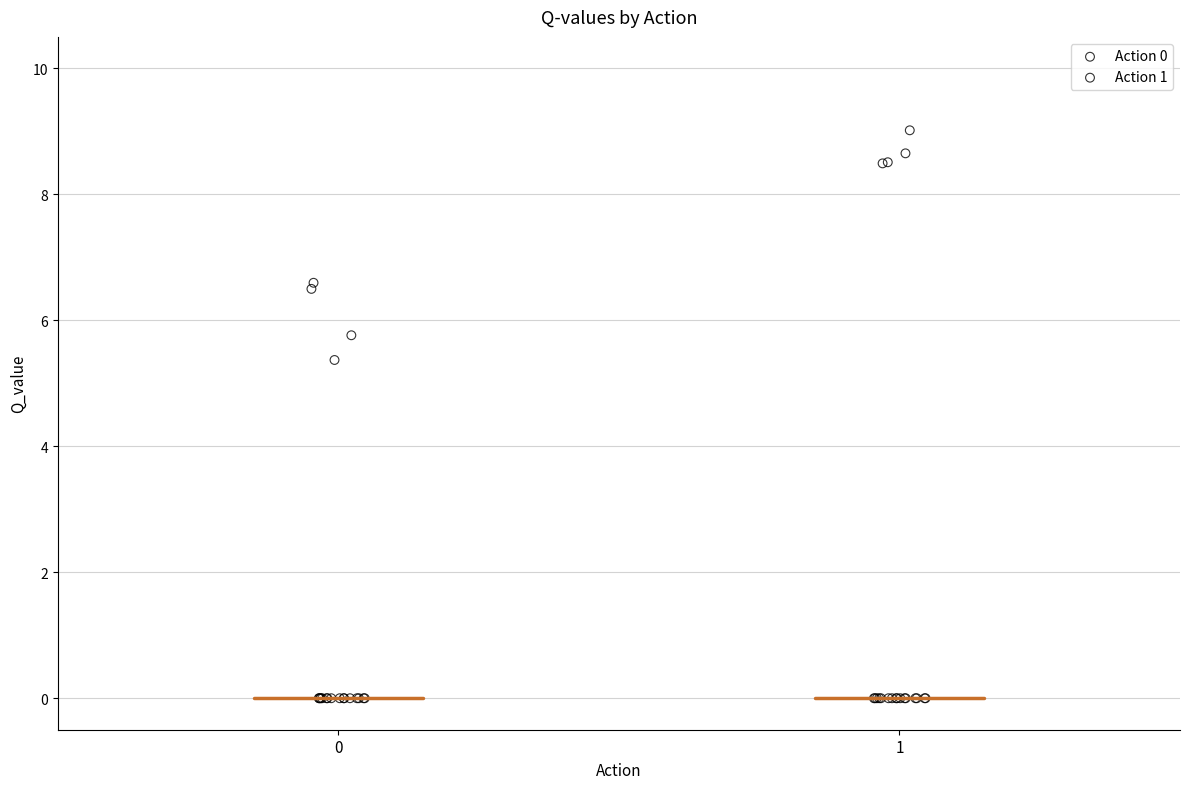

Which series contains the highest Y value?

Action 1